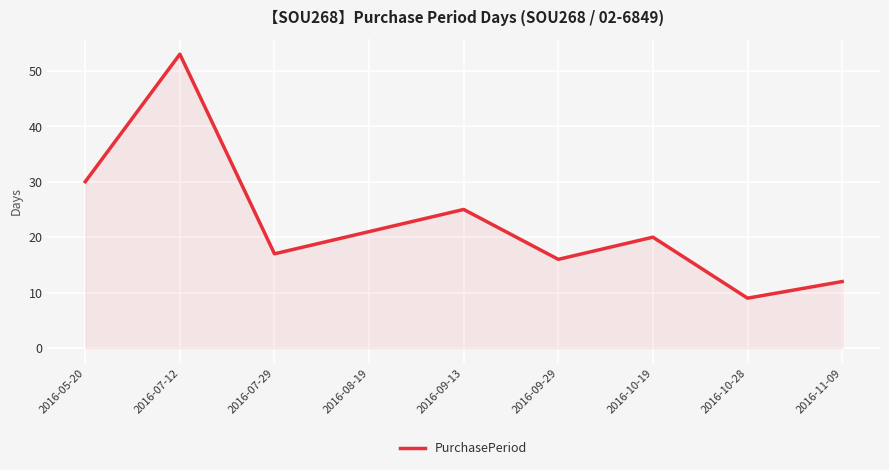

Read the value at 2016-10-19.

20